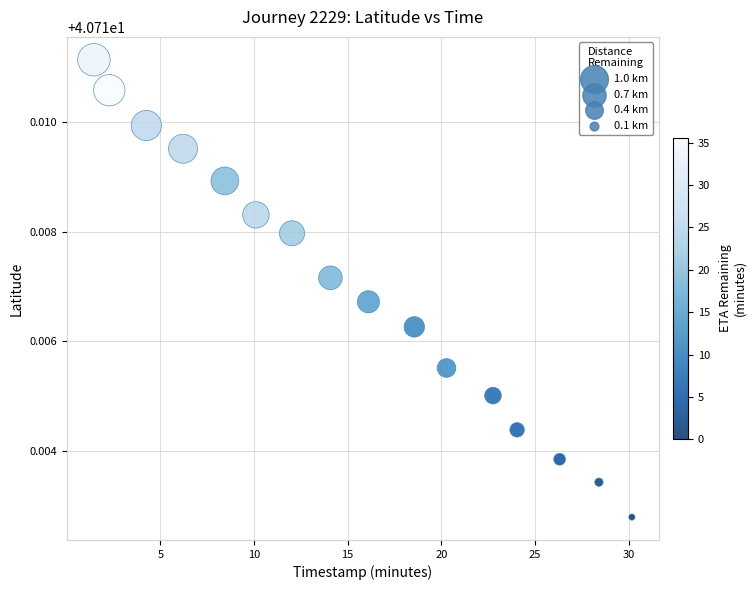

What is the range of X values (max minus min)?

28.7